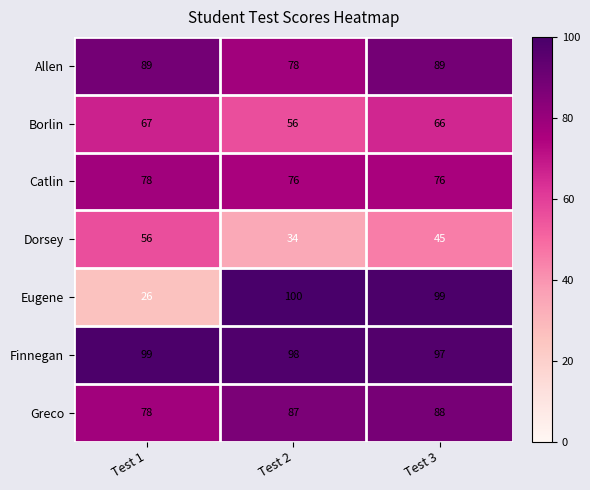

Which label corresponds to the largest value in the chart?

Test 2